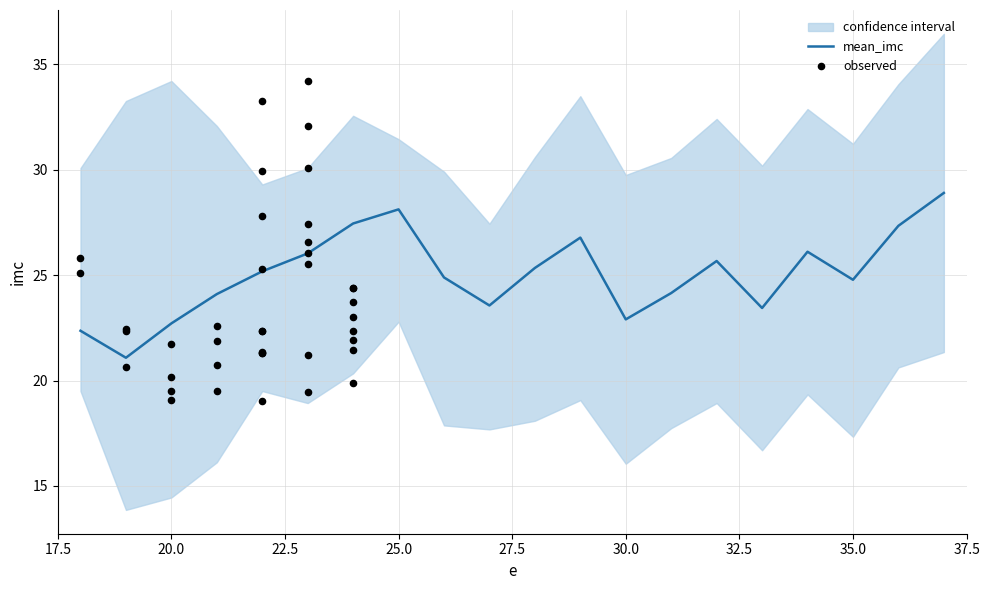

Is the value of mean_imc at 34 greater than the value of upper at 37?

No